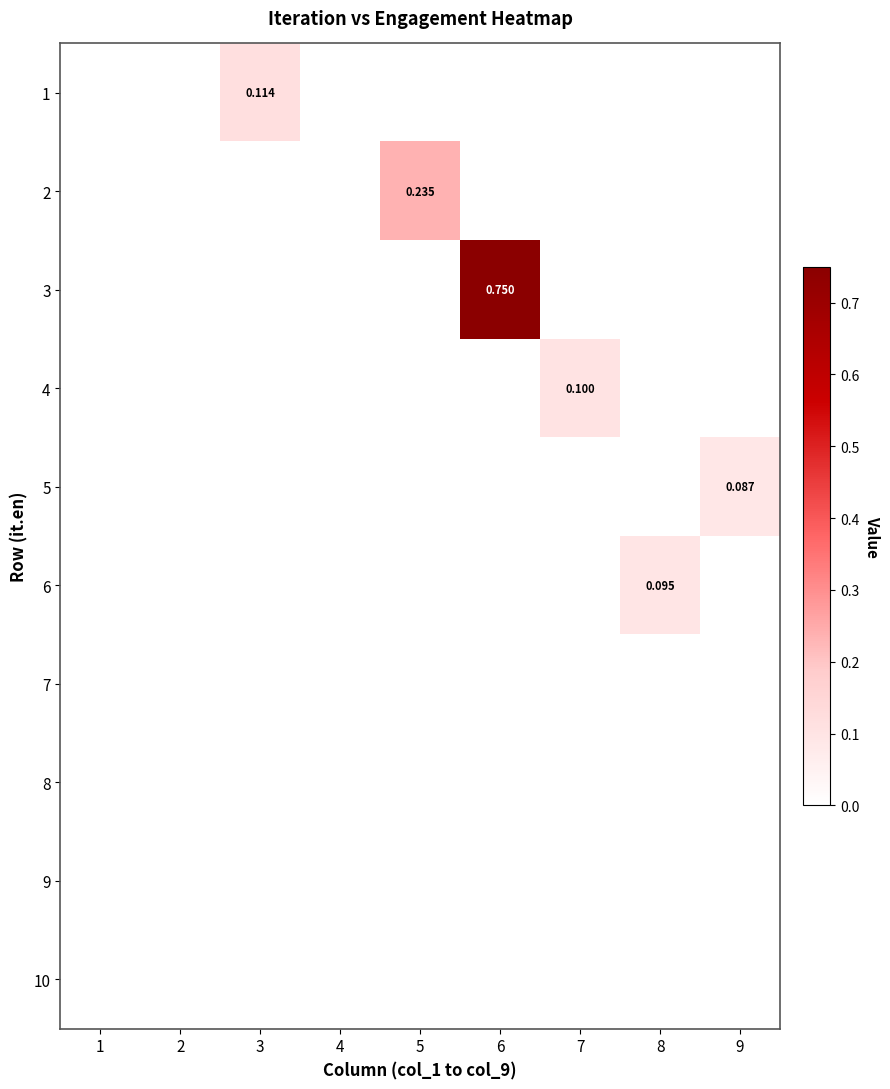

What is the sum of all 5 values?

0.1